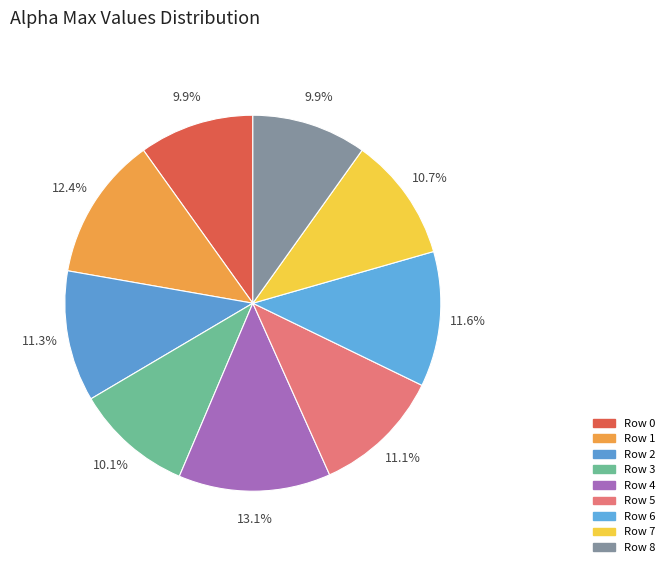

How many segments does this pie chart have?

9